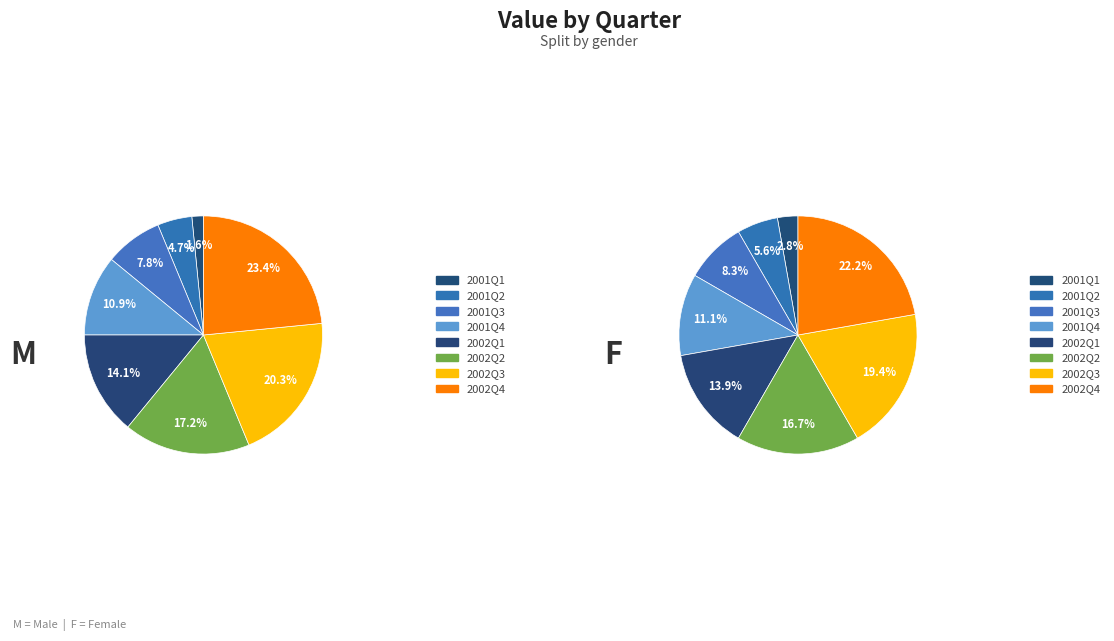

Count the number of slices in the pie.

8